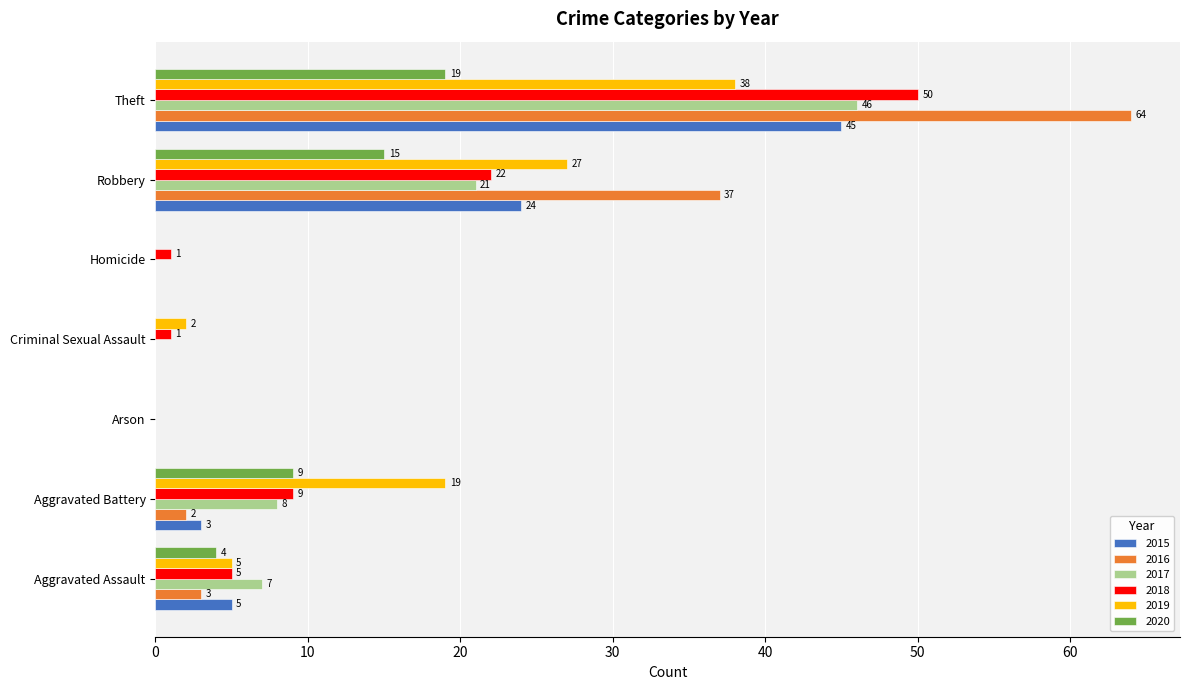

At which category does the chart reach its peak across all series?

Theft